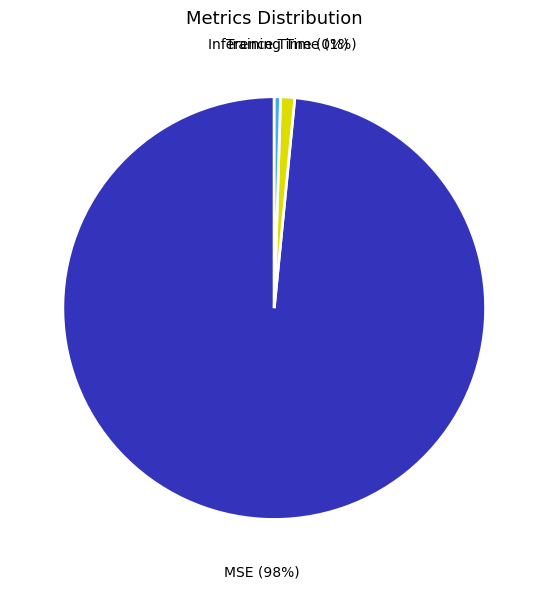

Count the number of slices in the pie.

3